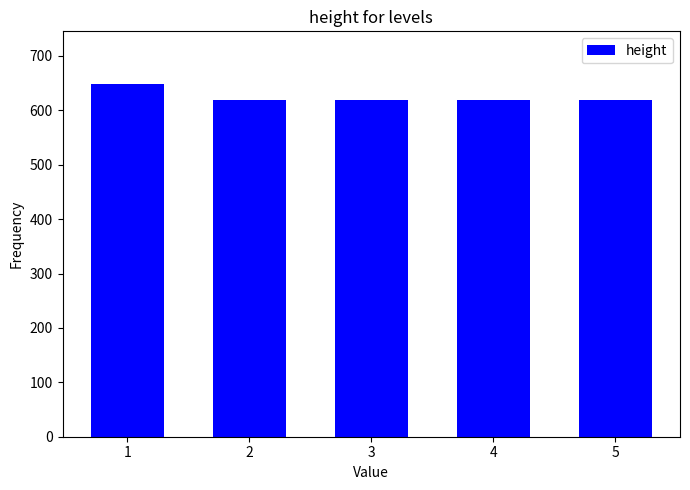

What is the difference between the values at 3 and 1?

29